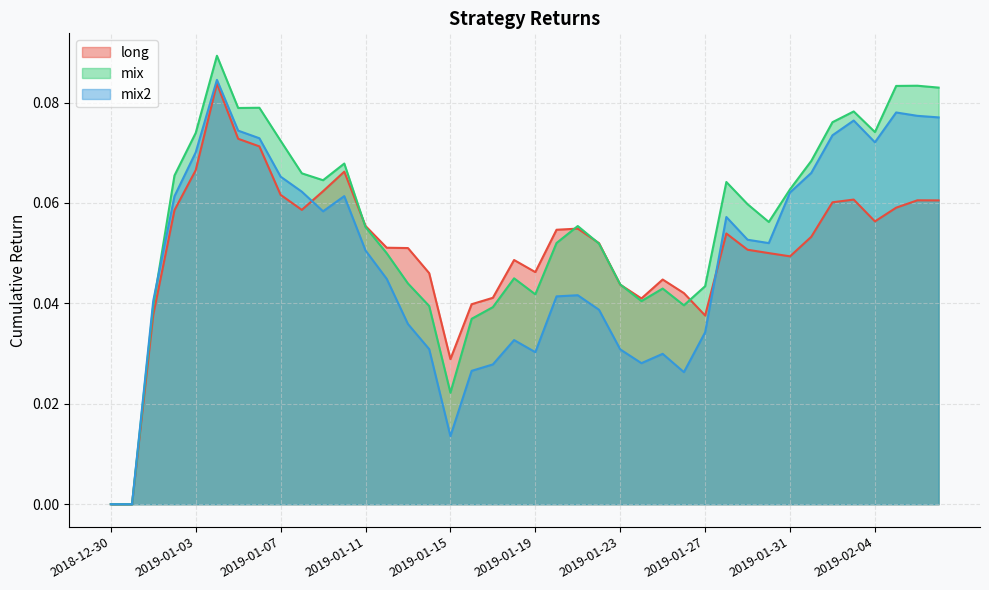

How many intersections are there between mix2 and long?

2